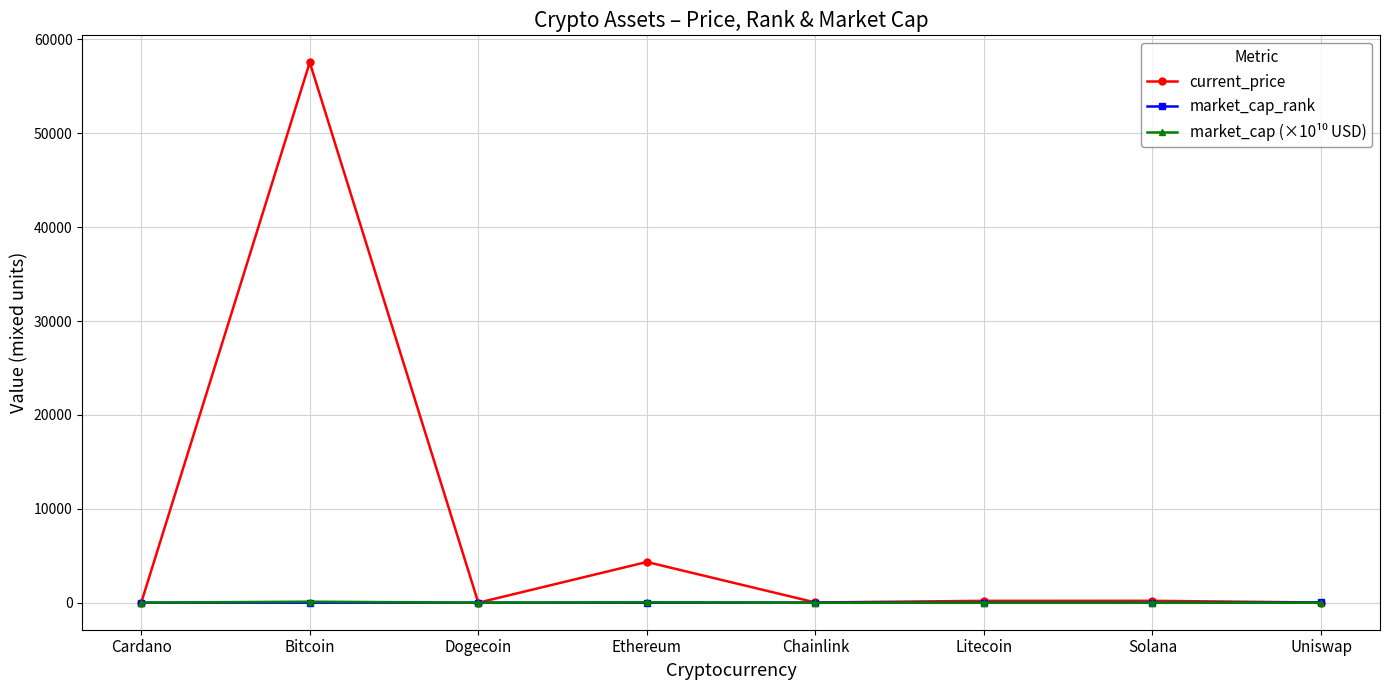

At how many categories does at least one series exceed 44224?

1